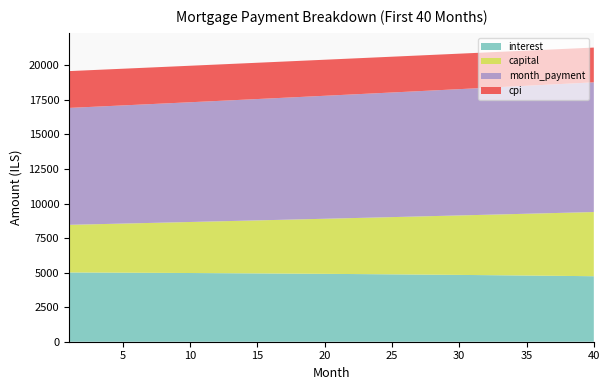

Reading right to left, transcribe all the data shown in this chart.

interest: 4740.7	4751.1	4761.4	4771.4	4781.3	4790.9	4800.4	4809.6	4818.7	4827.6	4836.2	4844.7	4853.0	4861.2	4869.1	4876.9	4884.5	4891.9	4899.1	4906.2	4913.0	4919.8	4926.3	4932.7	4938.9	4945.0	4950.9	4956.6	4962.1	4967.6	4972.8	4977.9	4982.9	4987.7	4992.3	4996.8	5001.2	5005.4	5009.4	5013.3
capital: 4646.4	4611.0	4575.9	4541.0	4506.4	4472.0	4437.9	4404.1	4370.5	4337.2	4304.2	4271.4	4238.8	4206.5	4174.5	4142.6	4111.1	4079.7	4048.6	4017.8	3987.2	3956.8	3926.6	3896.7	3867.0	3837.5	3808.3	3779.3	3750.4	3721.9	3693.5	3665.3	3637.4	3609.7	3582.2	3554.9	3527.8	3500.9	3474.2	3447.7
month_payment: 9387.1	9362.1	9337.2	9312.4	9287.6	9262.9	9238.3	9213.7	9189.2	9164.8	9140.4	9116.1	9091.9	9067.7	9043.6	9019.5	8995.5	8971.6	8947.7	8923.9	8900.2	8876.5	8852.9	8829.4	8805.9	8782.5	8759.1	8735.8	8712.6	8689.4	8666.3	8643.3	8620.3	8597.4	8574.5	8551.7	8528.9	8506.3	8483.6	8461.1
cpi: 2516.0	2521.7	2527.2	2532.7	2538.0	2543.2	2548.4	2553.4	2558.3	2563.1	2567.8	2572.5	2577.0	2581.4	2585.7	2590.0	2594.1	2598.1	2602.1	2605.9	2609.7	2613.3	2616.9	2620.4	2623.8	2627.1	2630.3	2633.4	2636.5	2639.4	2642.3	2645.1	2647.8	2650.5	2653.0	2655.5	2657.9	2660.2	2662.4	2664.6